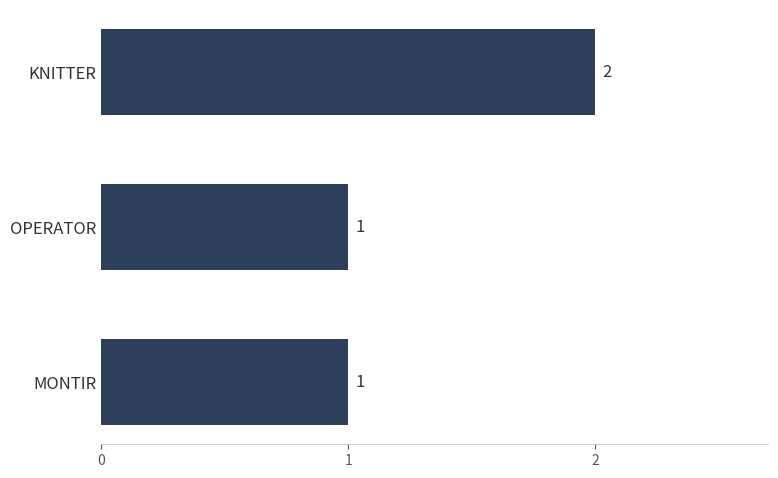

True or false: the data shows 2 at KNITTER.

True